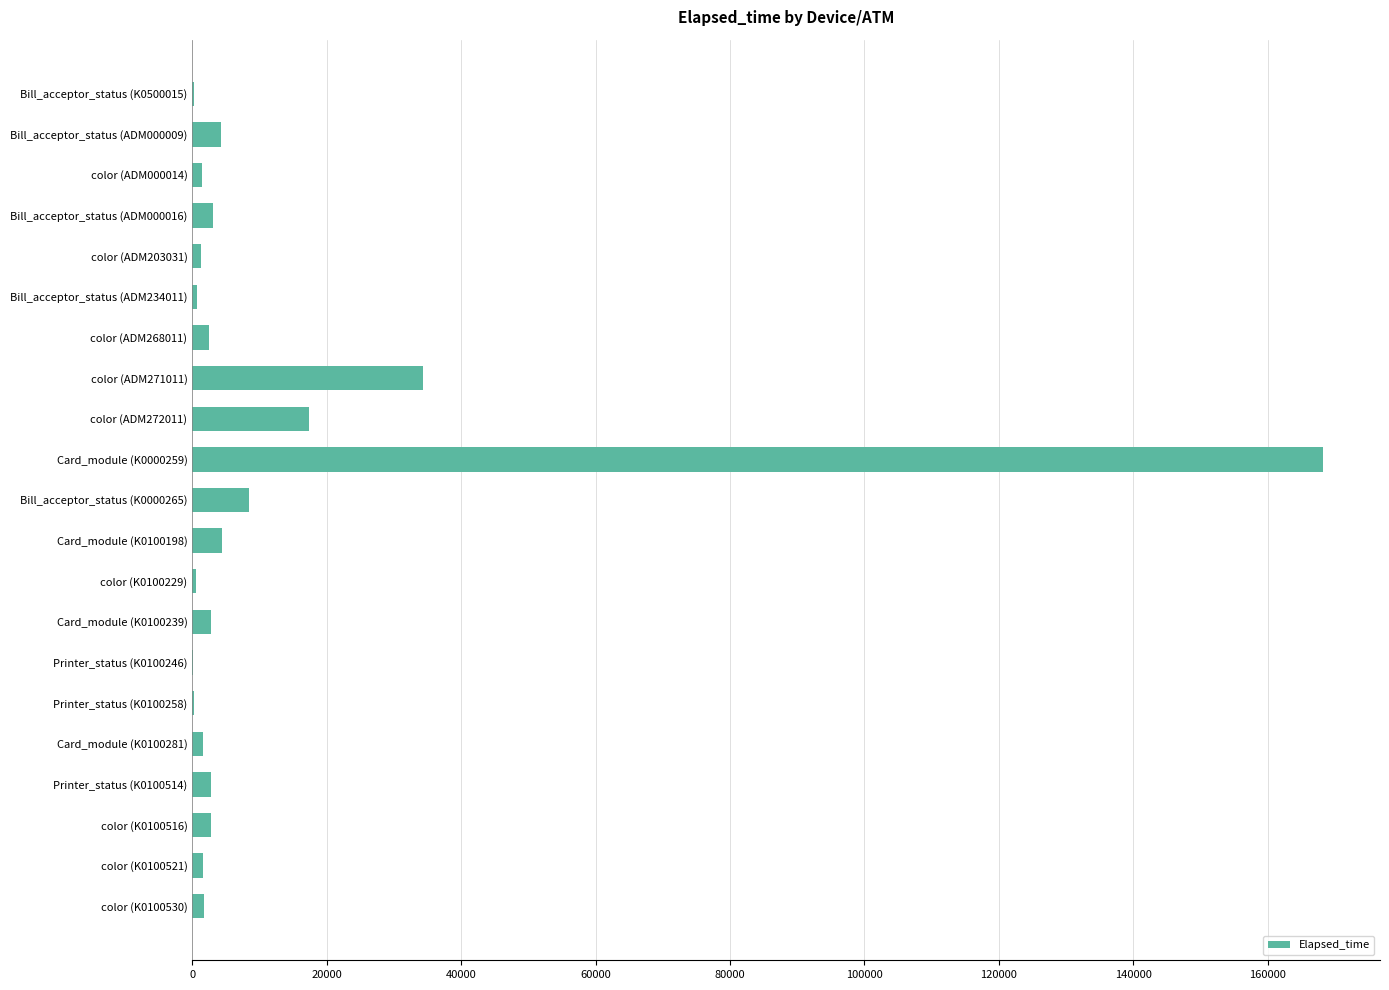

Which category has the highest value across all series?

Card_module (K0000259)